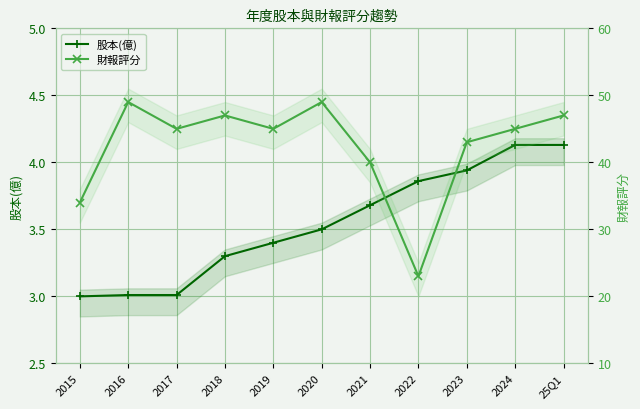

What position from the right is 2015?

11